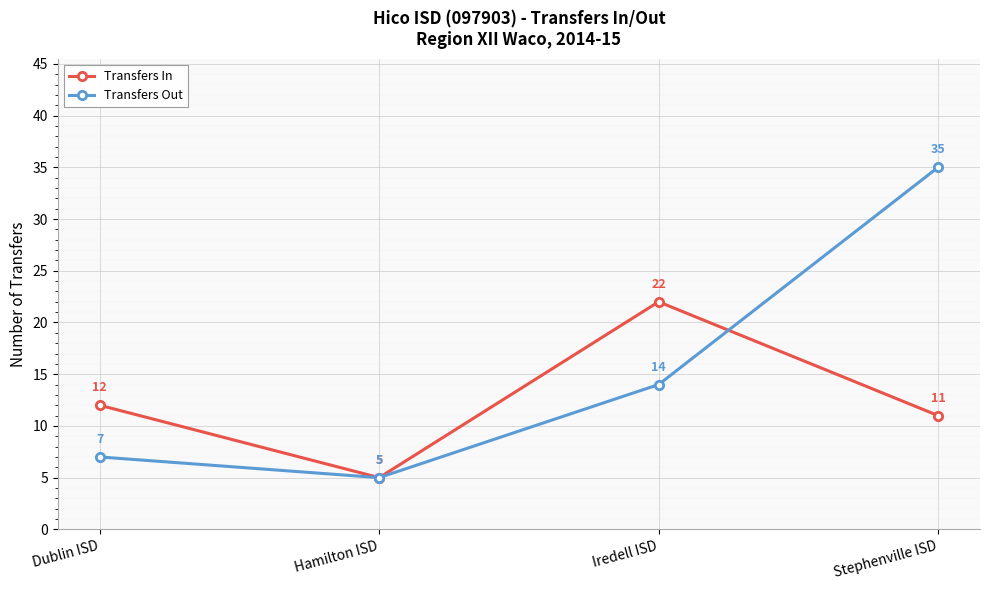

True or false: Transfers Out has more than 2 interior local peaks.

False